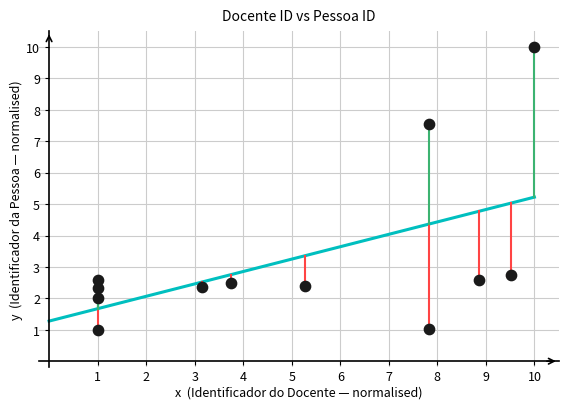

What Y value in the scatter plot is closest to 5?

2.8